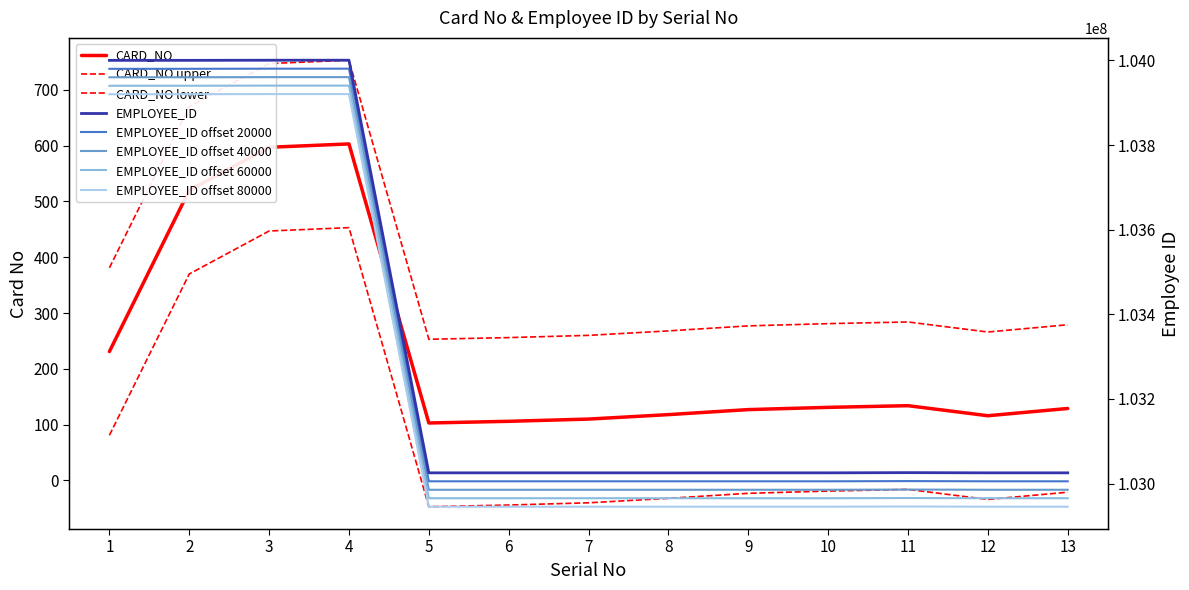

True or false: CARD_NO has a value of 211 at 10.

False